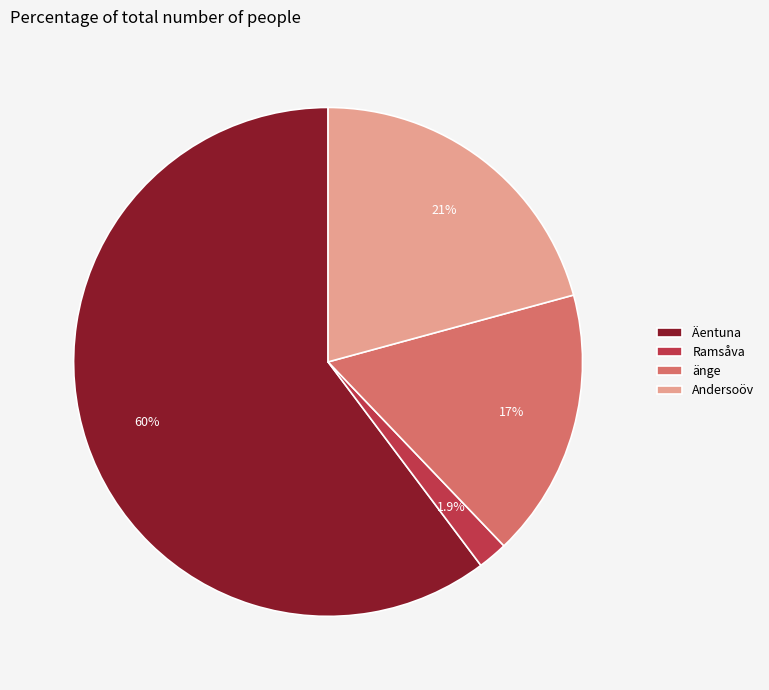

Does any single category account for the majority?

Yes